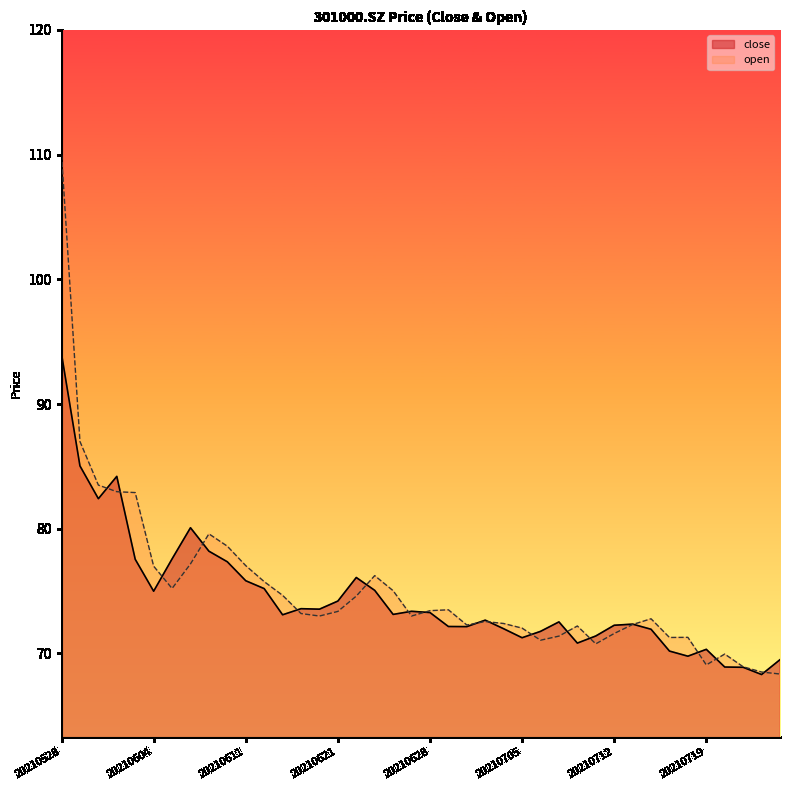

Which series ends up on top after the final intersection of open and close?

close